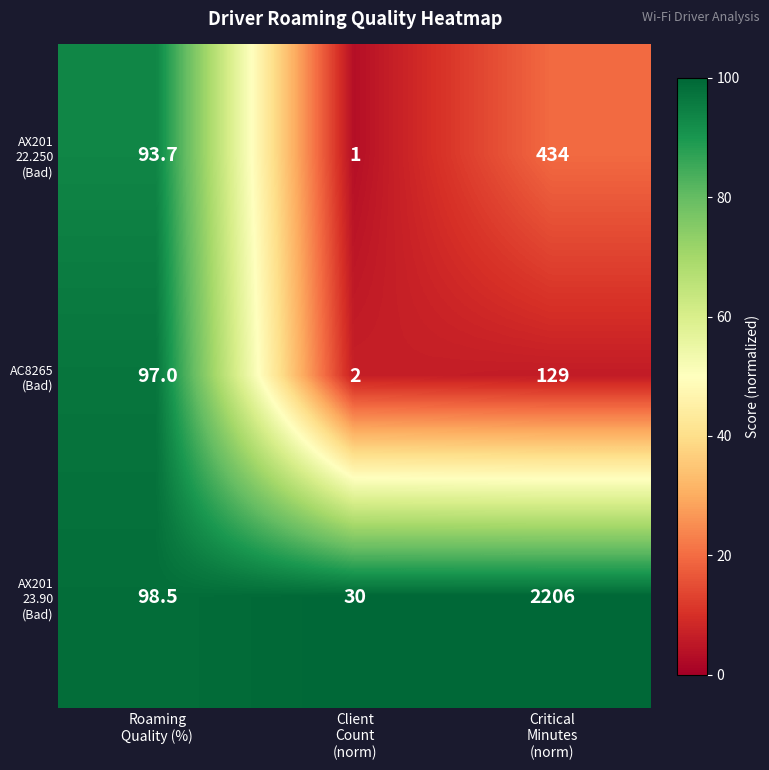

How many series are shown in this chart?

3